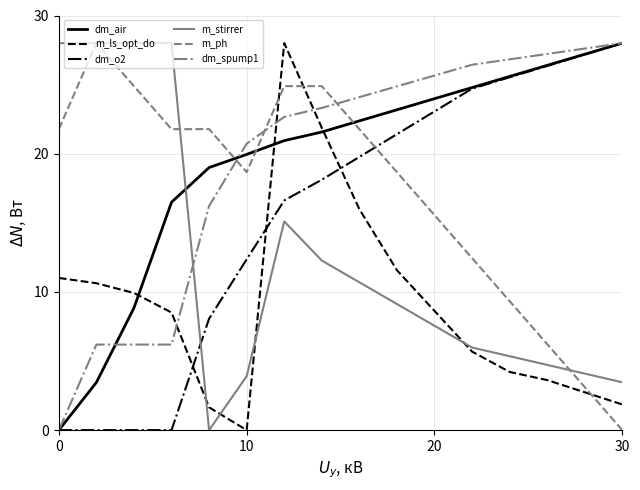

How many lines are shown in the chart?

6